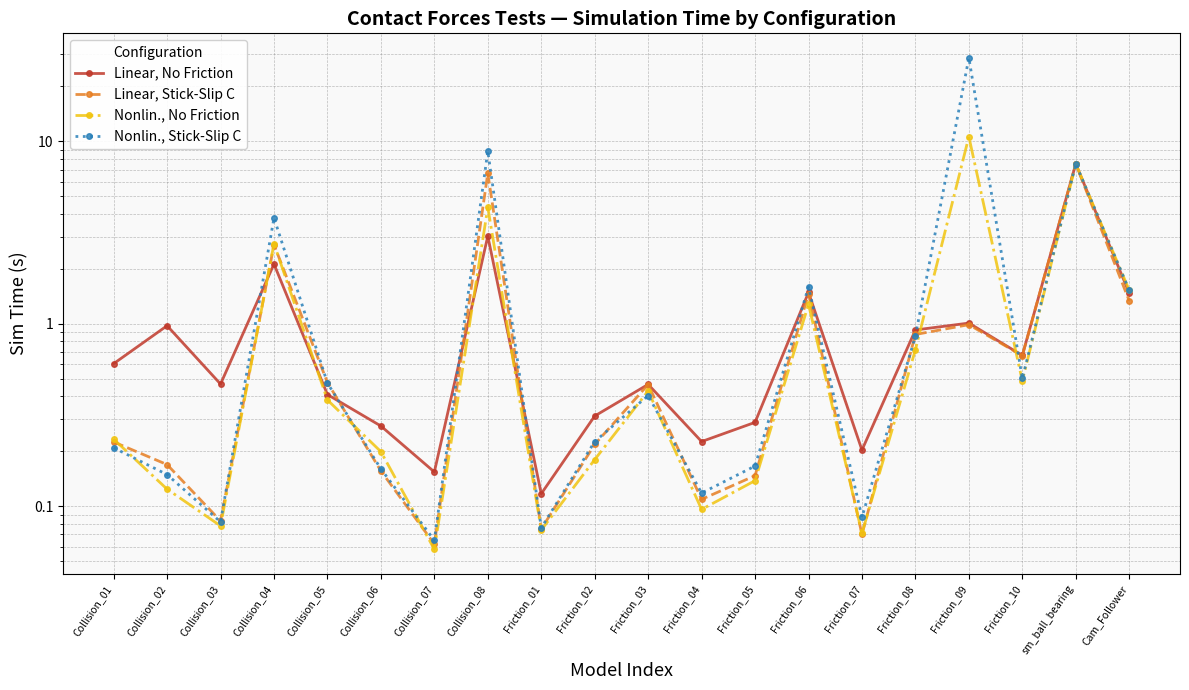

Is it true that Linear, No Friction equals 0.7 at Friction_03?

False